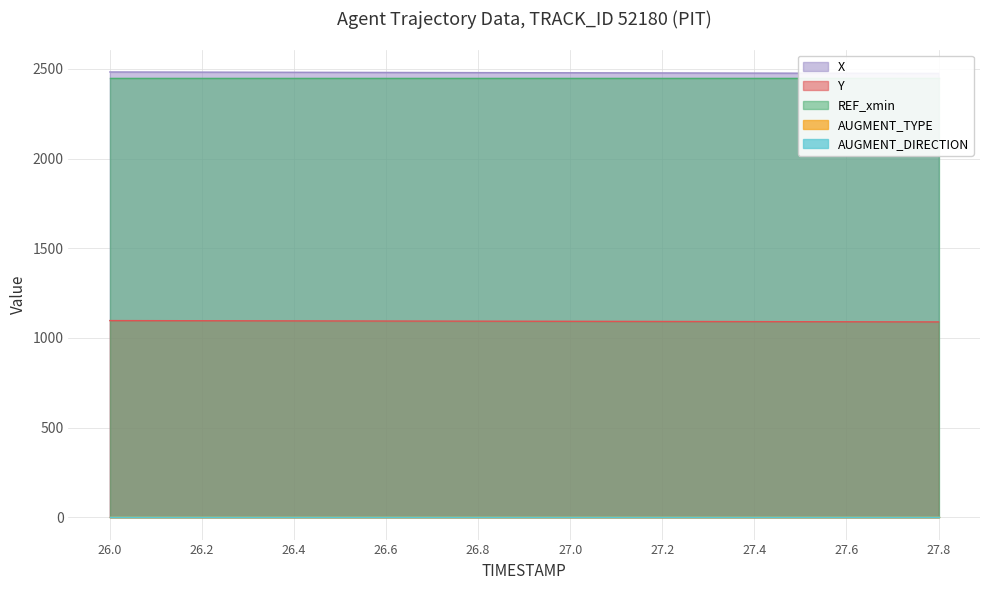

The value of REF_xmin at 27.6 is 2448.9. True or false?

True